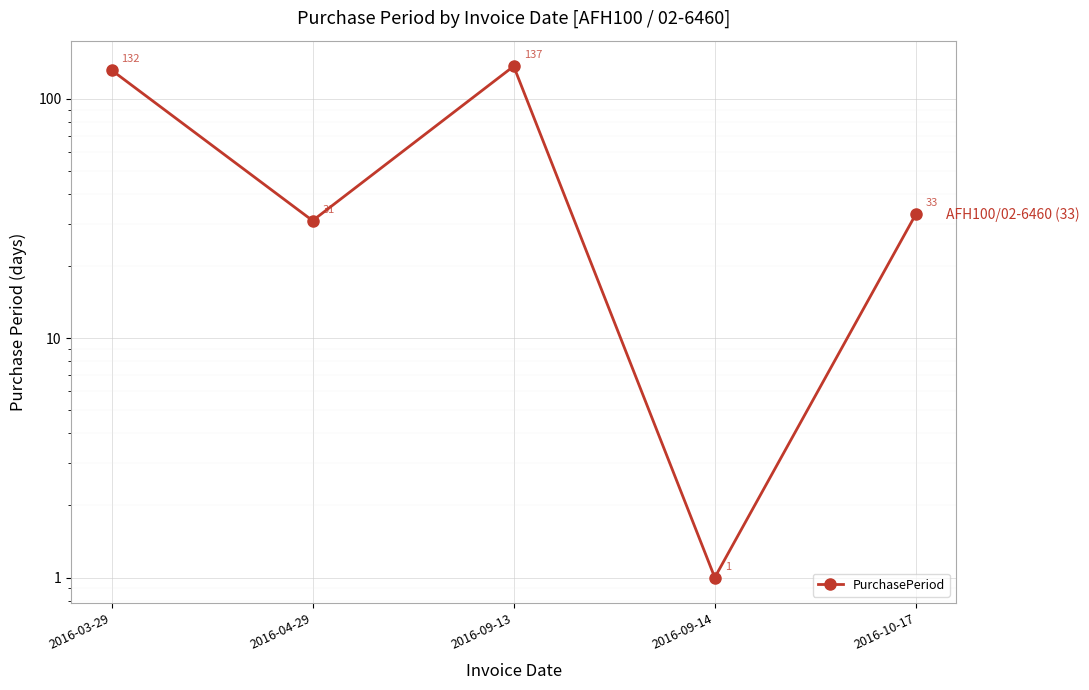

What is the sum of all values?

334